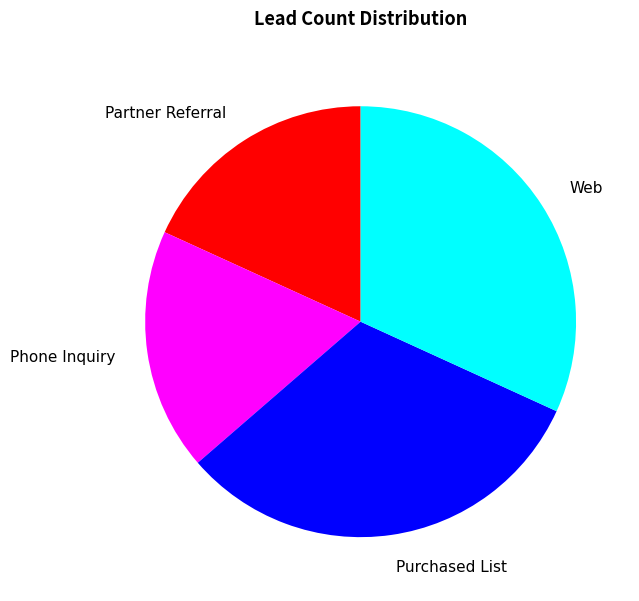

True or false: Phone Inquiry accounts for 24% of the total.

False